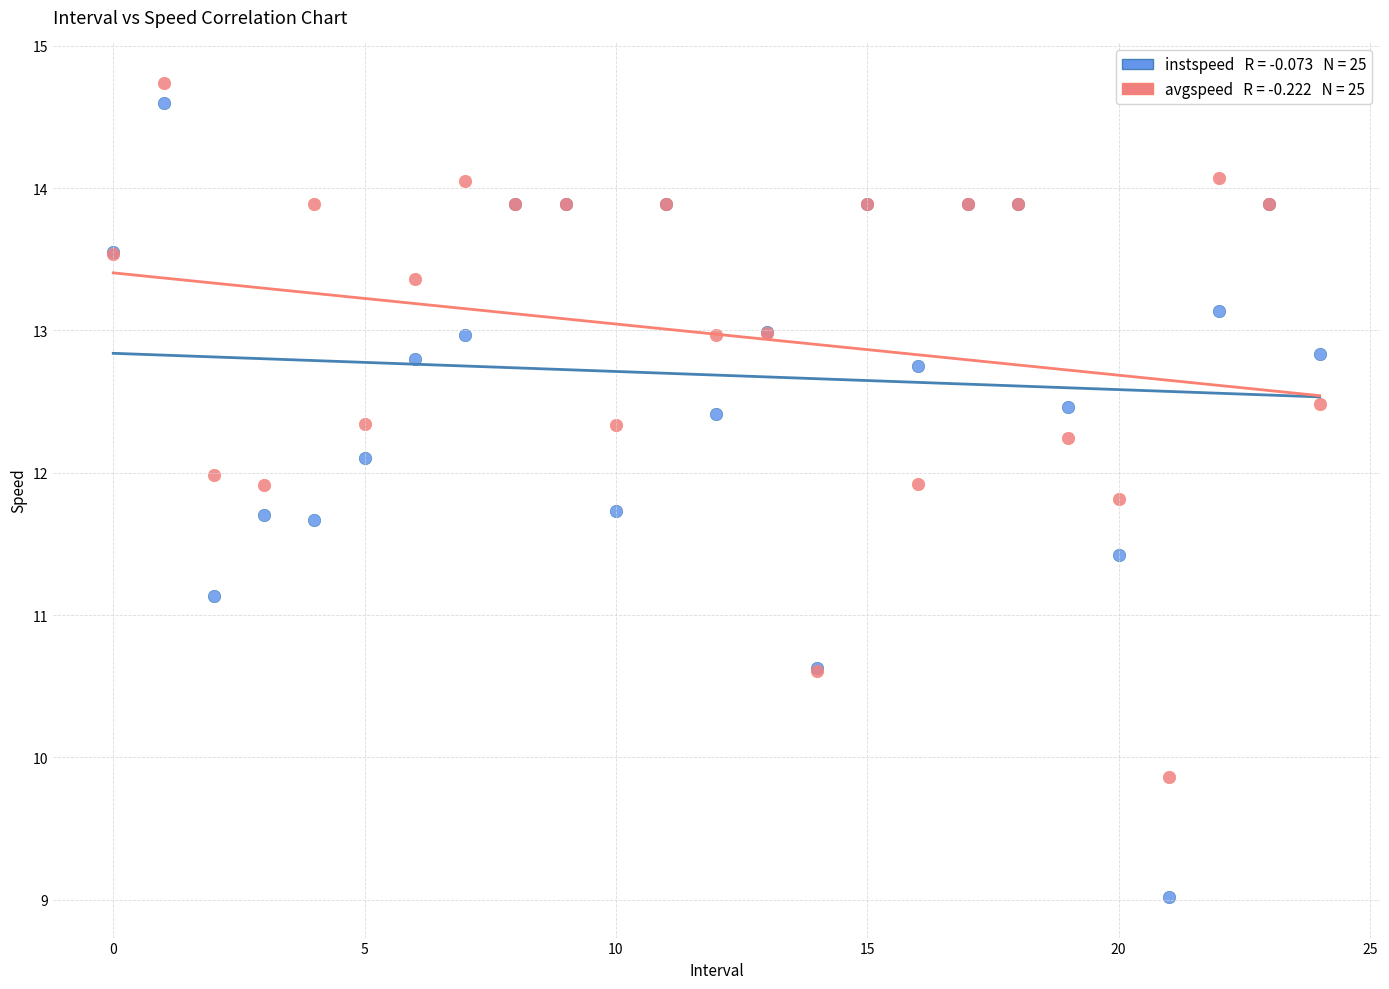

Across all series, what Y value is closest to 11?

11.1